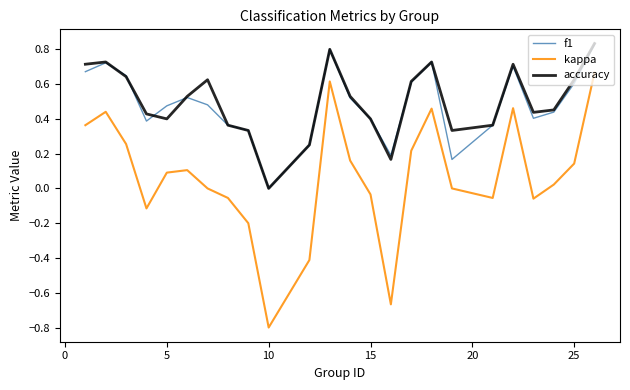

True or false: kappa and accuracy cross at least once.

False